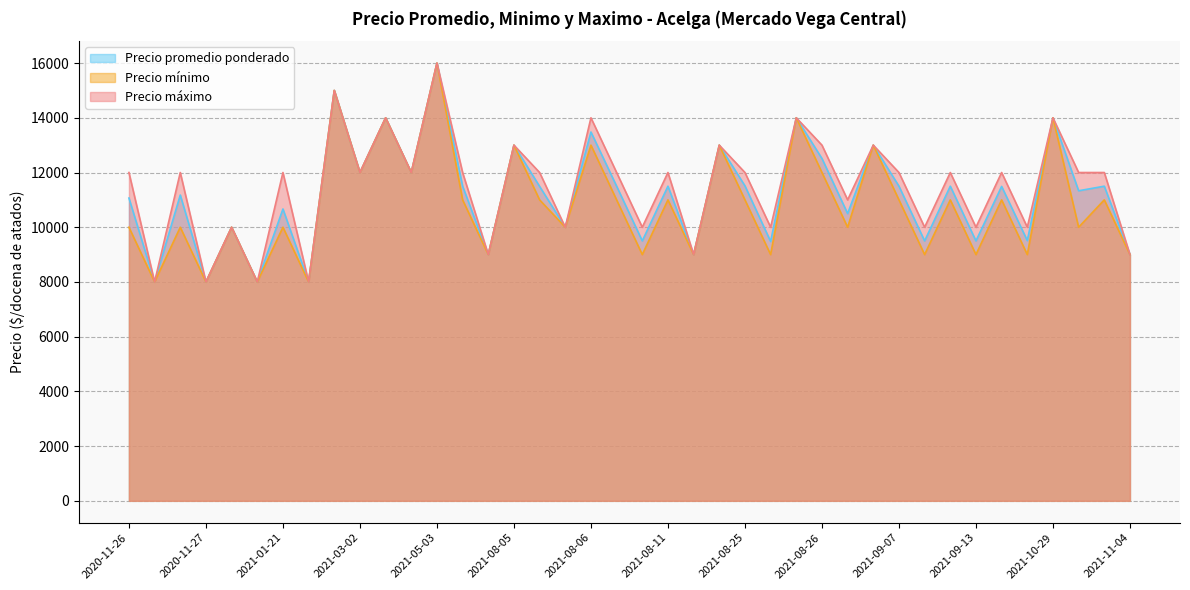

In Precio promedio ponderado, how many points are higher than both neighbors (excluding endpoints)?

16